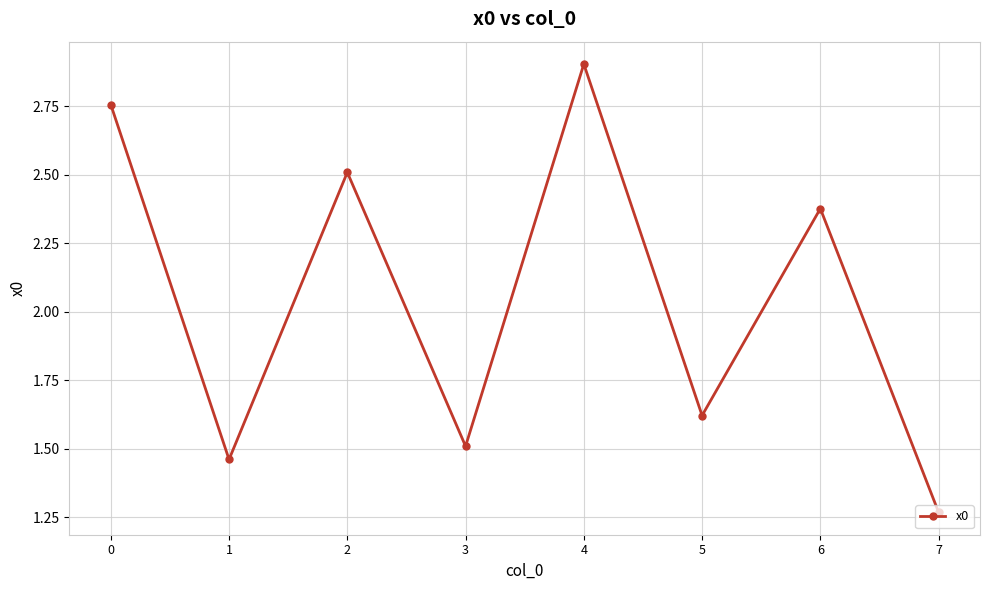

What is the difference between the values at 3 and 7?

0.2